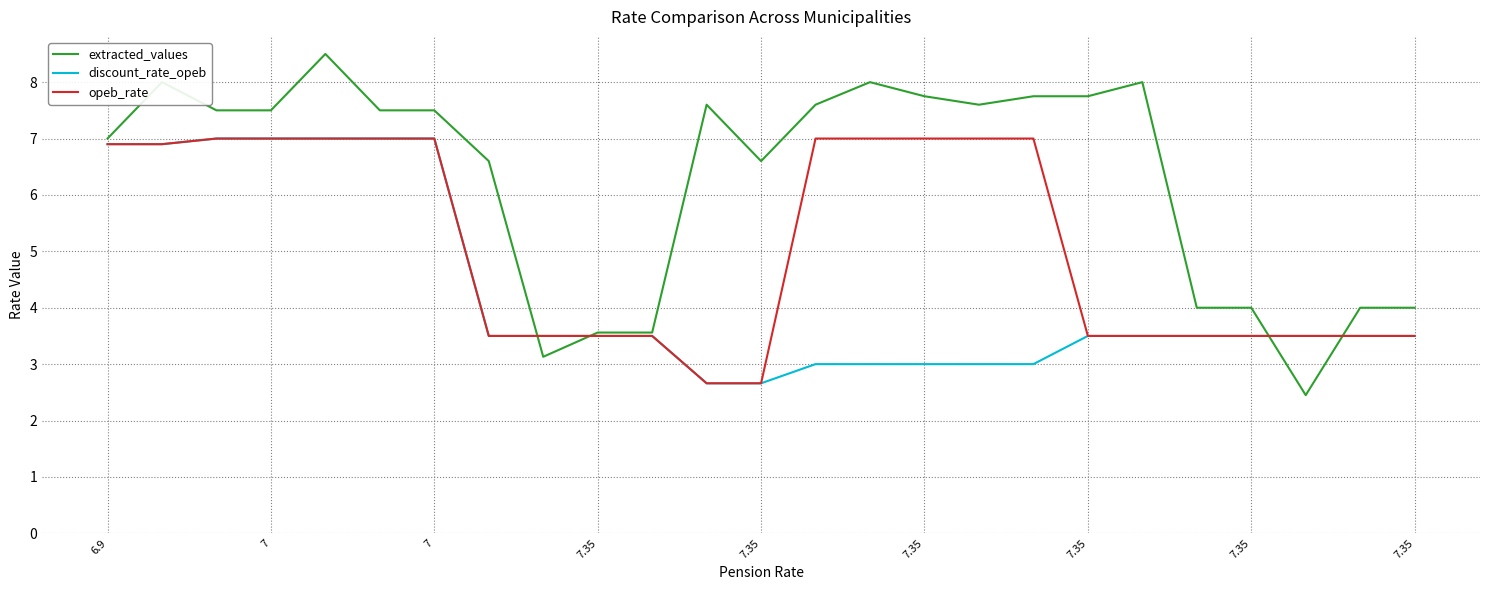

What is the sum of all discount_rate_opeb values?

107.6